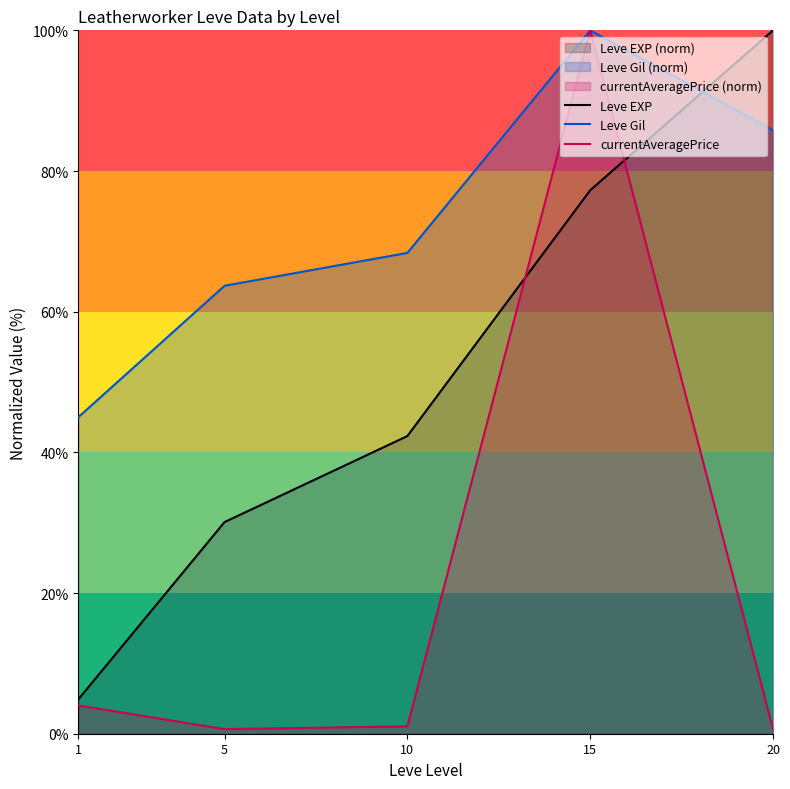

At which label does Leve EXP first exceed 42?

10